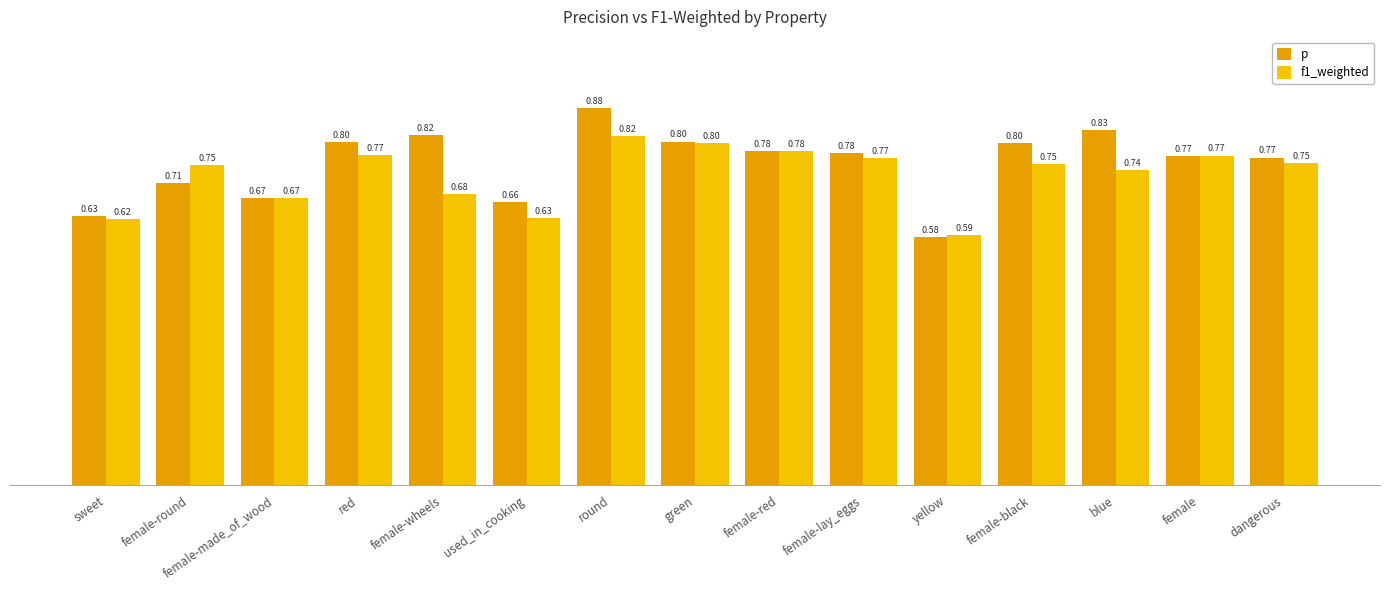

What is the sum of the f1_weighted values at female-lay_eggs and green?

1.6